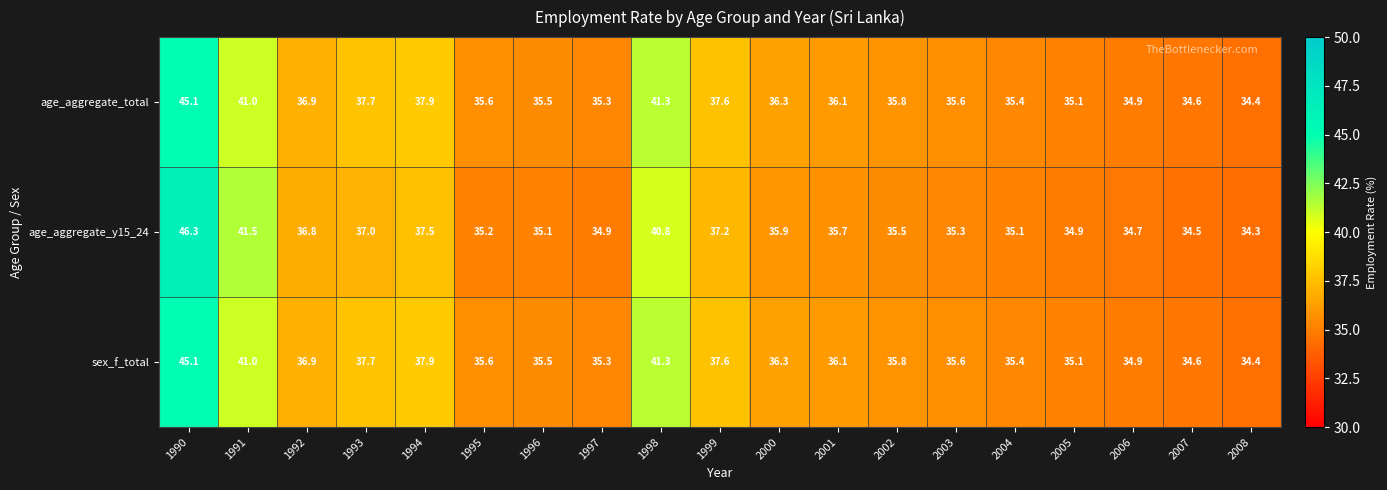

True or false: sex_f_total has a value of 45.1 at 1990.

True